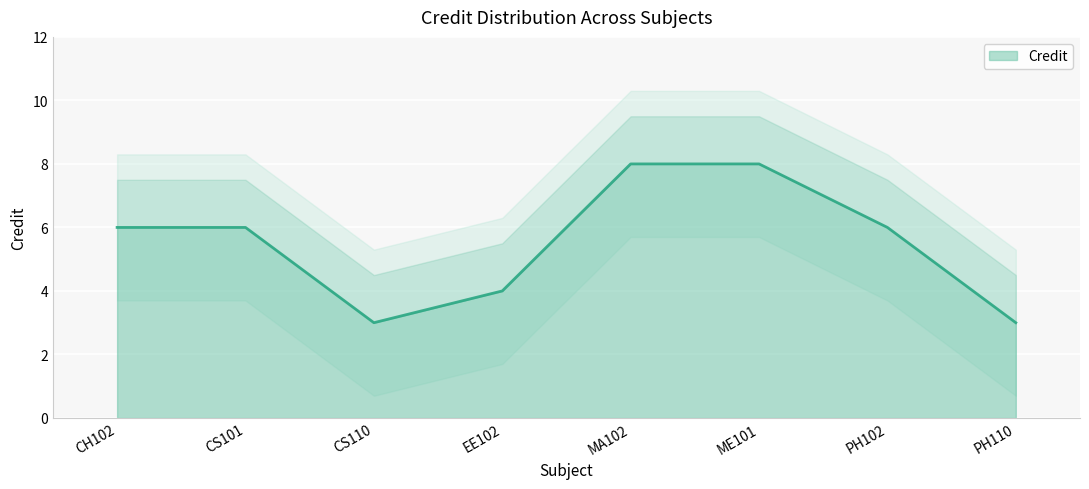

Is it true that the value at PH110 is 3?

True